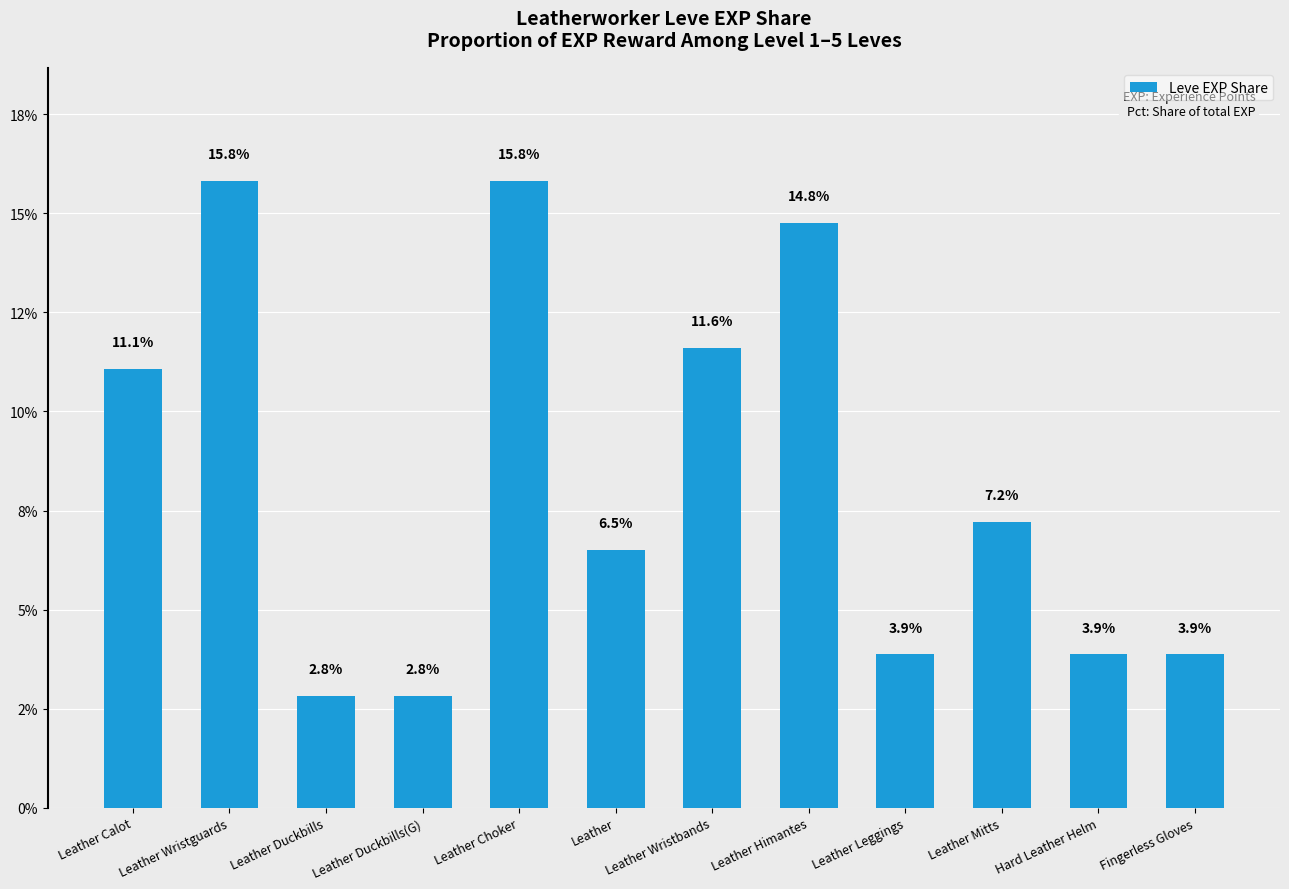

Are the bars horizontal?

No